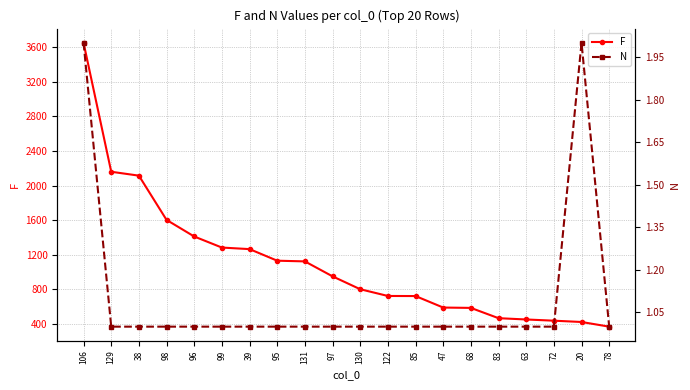

True or false: N and F intersect in this chart.

False